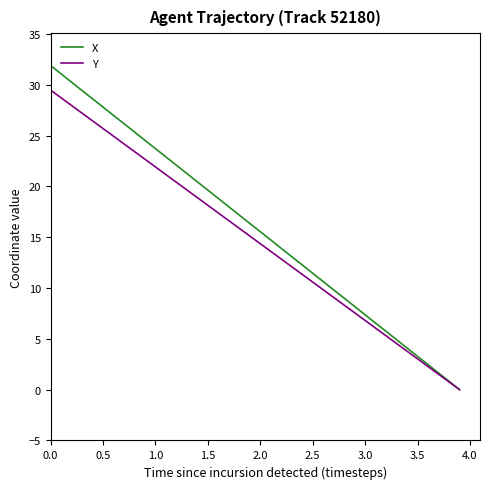

List the series in order of their peak value, lowest first.

Y, X